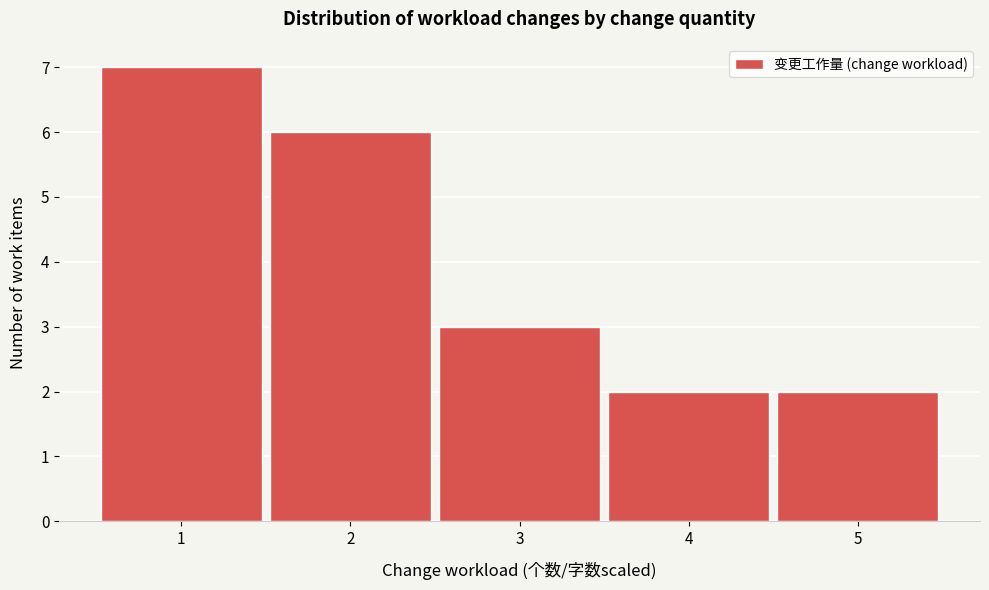

Over which range of the x-axis is the bar tallest?

0.5 to 1.5